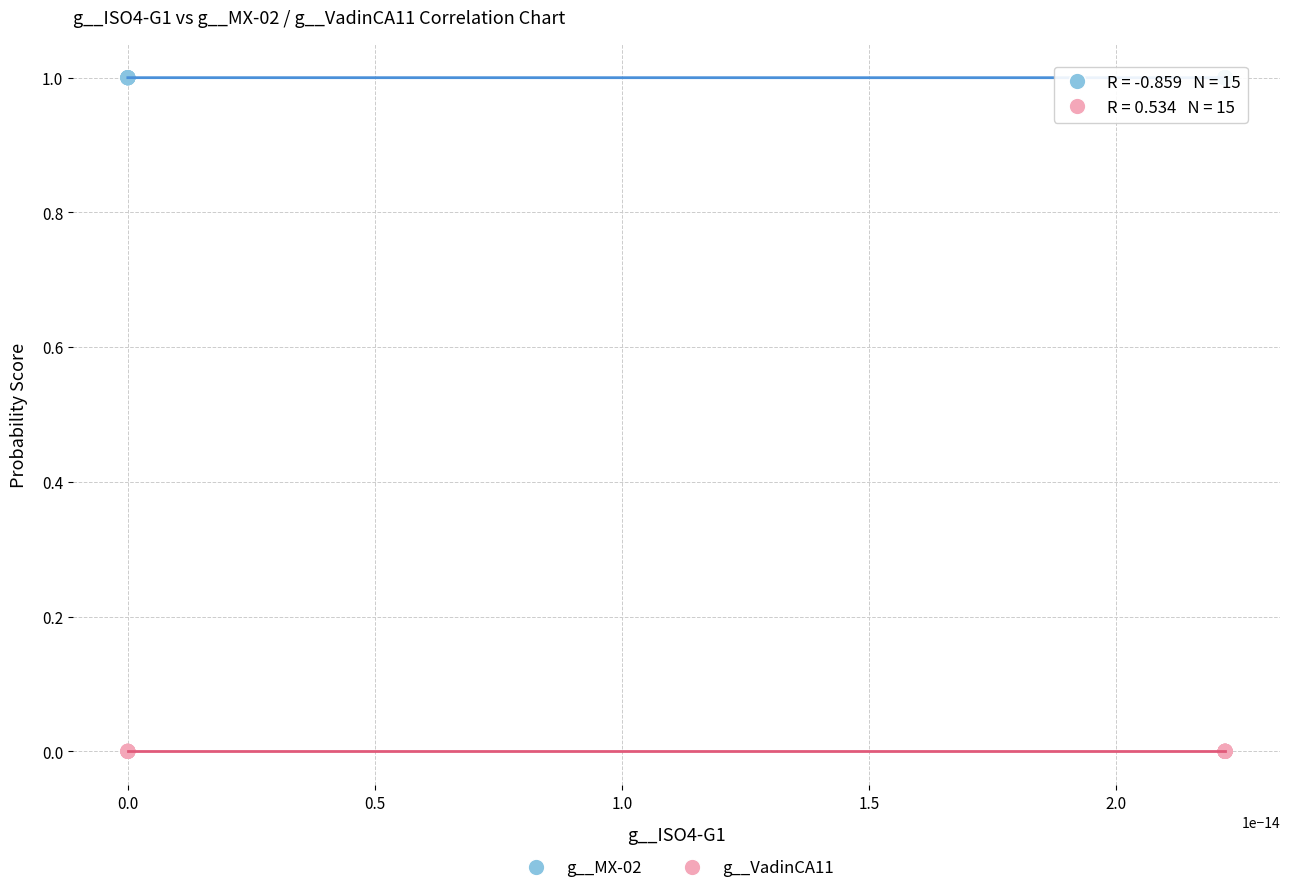

What are all the series names shown in the legend?

g__MX-02, g__VadinCA11